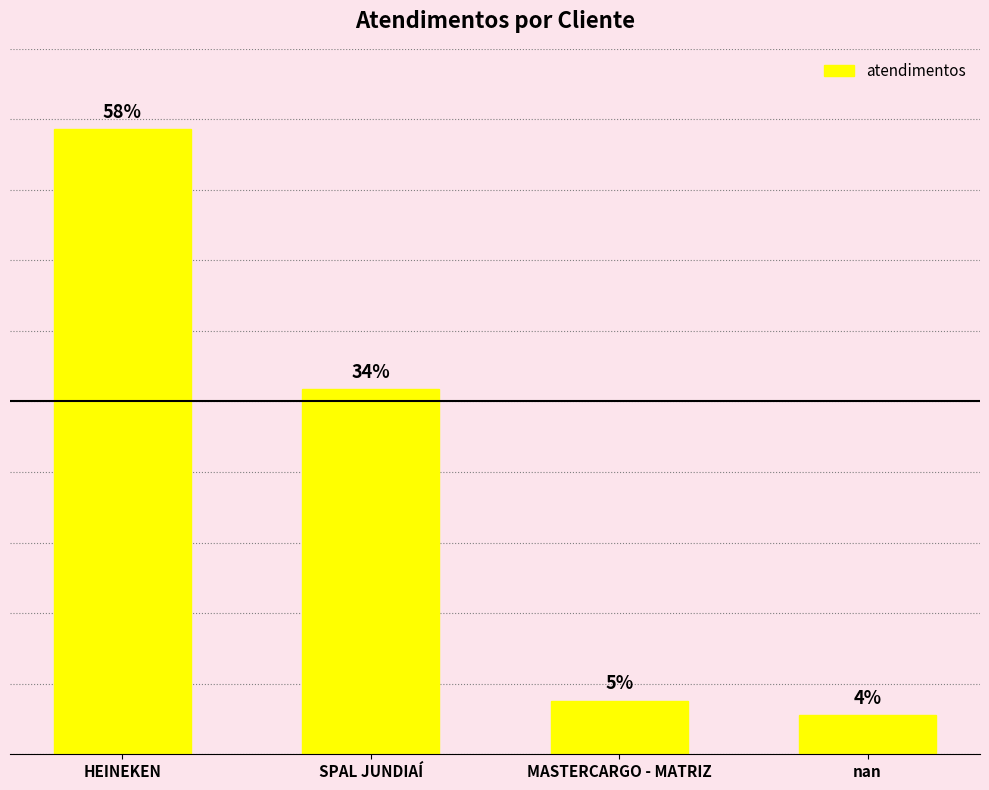

What position from the right is HEINEKEN?

4